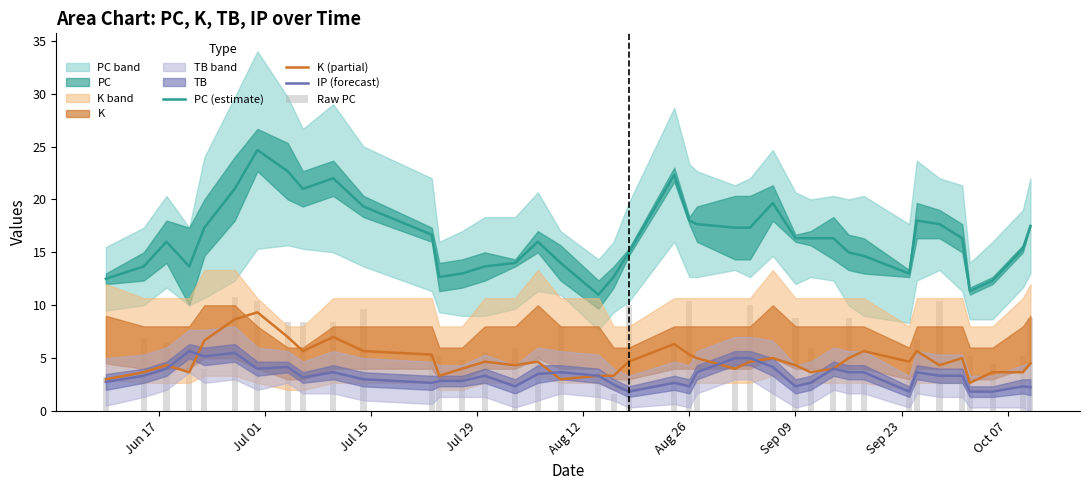

What is the value of the K (partial) bar at the 1st from the left?

3.0